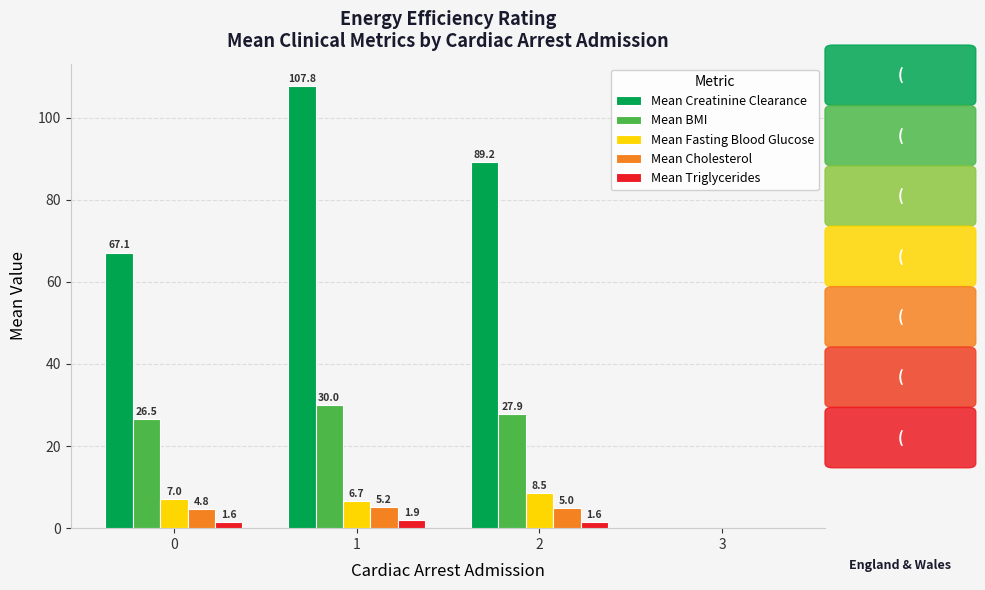

How many values in Mean Triglycerides are above zero?

3